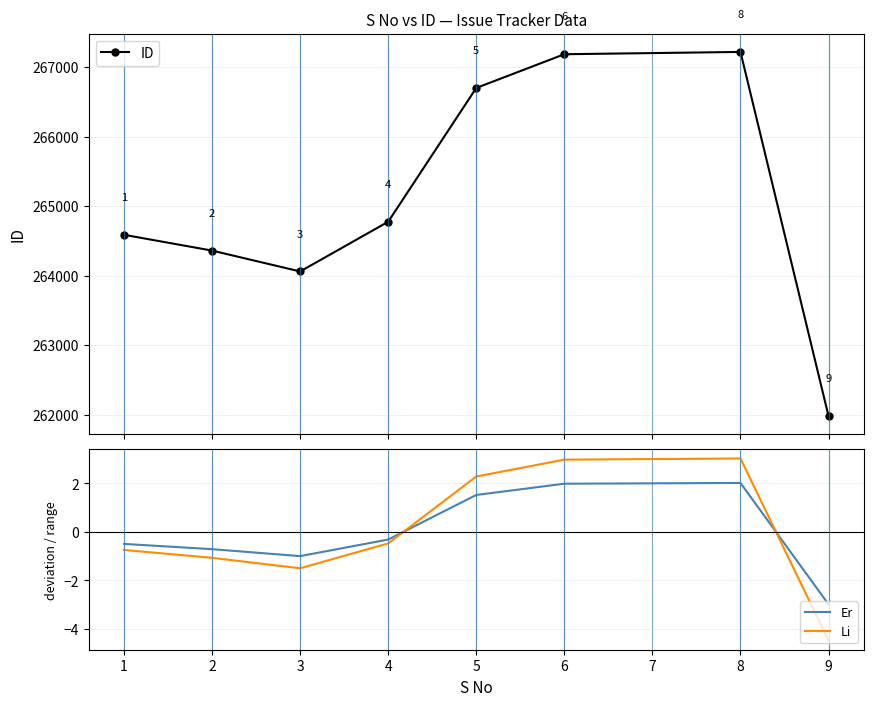

Which series has the largest range (max minus min)?

ID